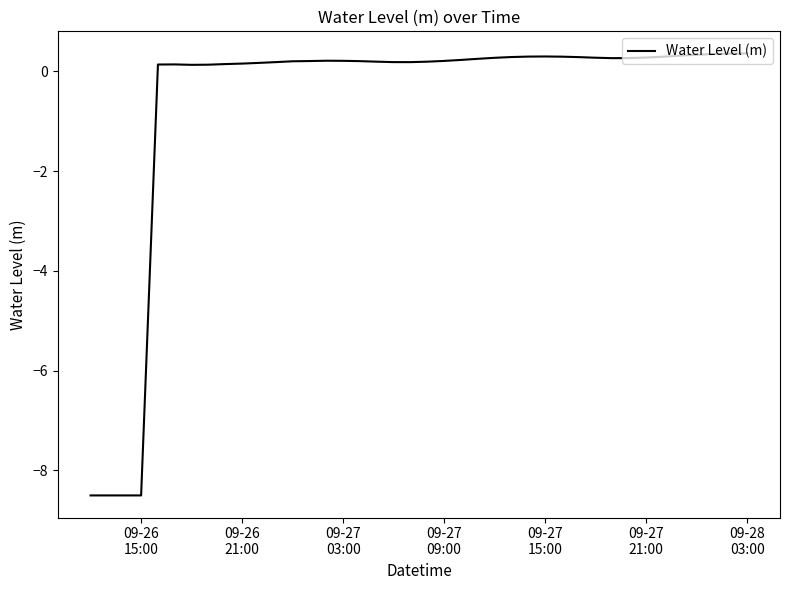

How many values are above zero?

36